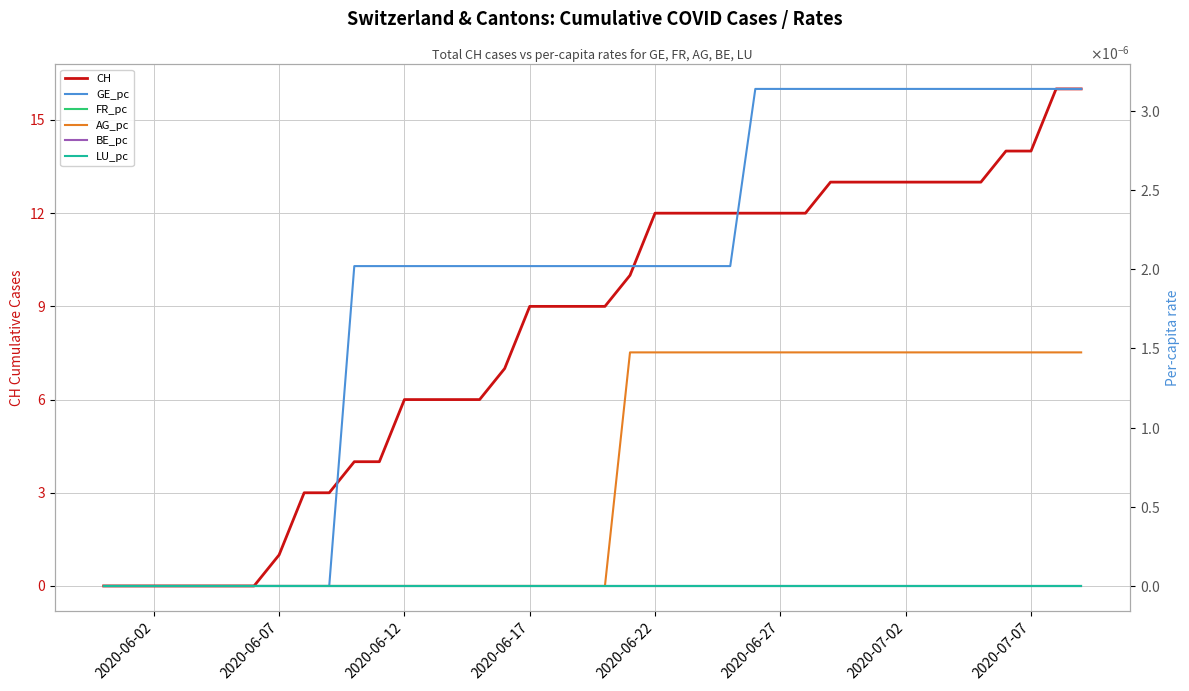

What is the highest value of the CH series?

16